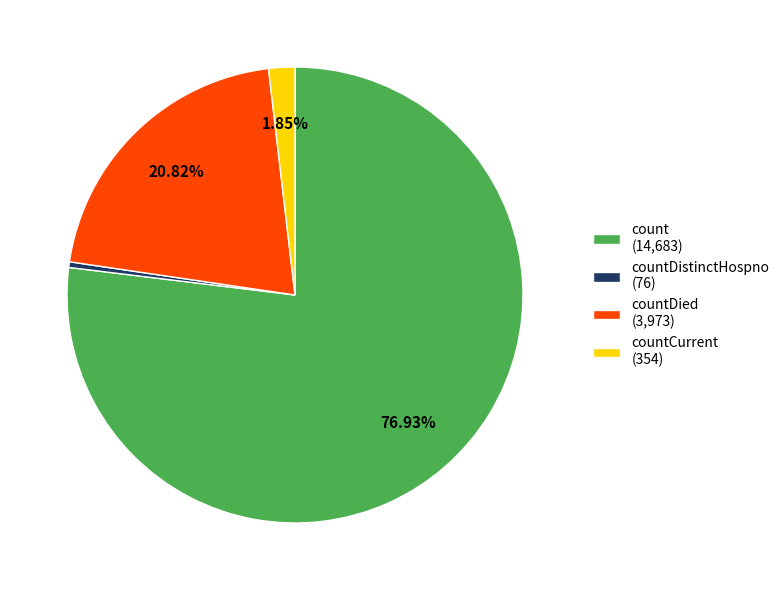

Combined, do countDied (3,973) and countDistinctHospno (76) account for over 50%?

No